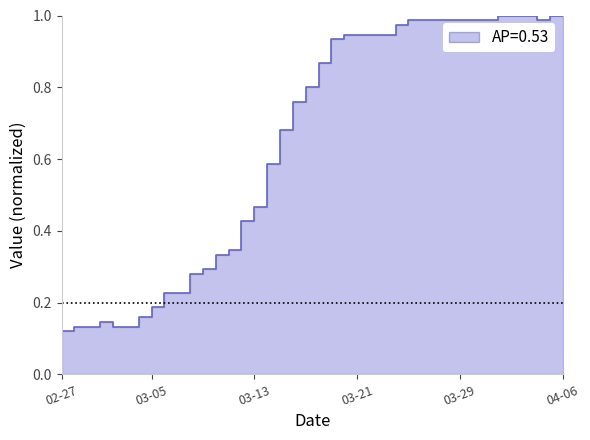

What position from the left is 2020-02-28?

2